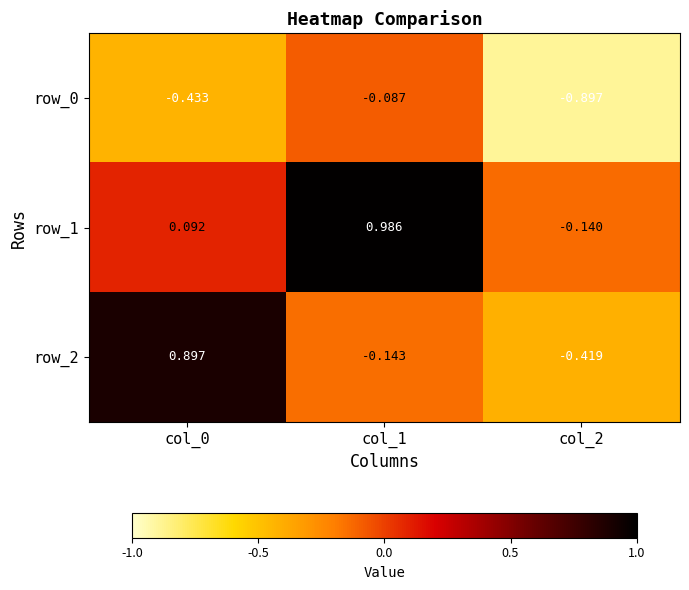

How many series are shown in this chart?

3